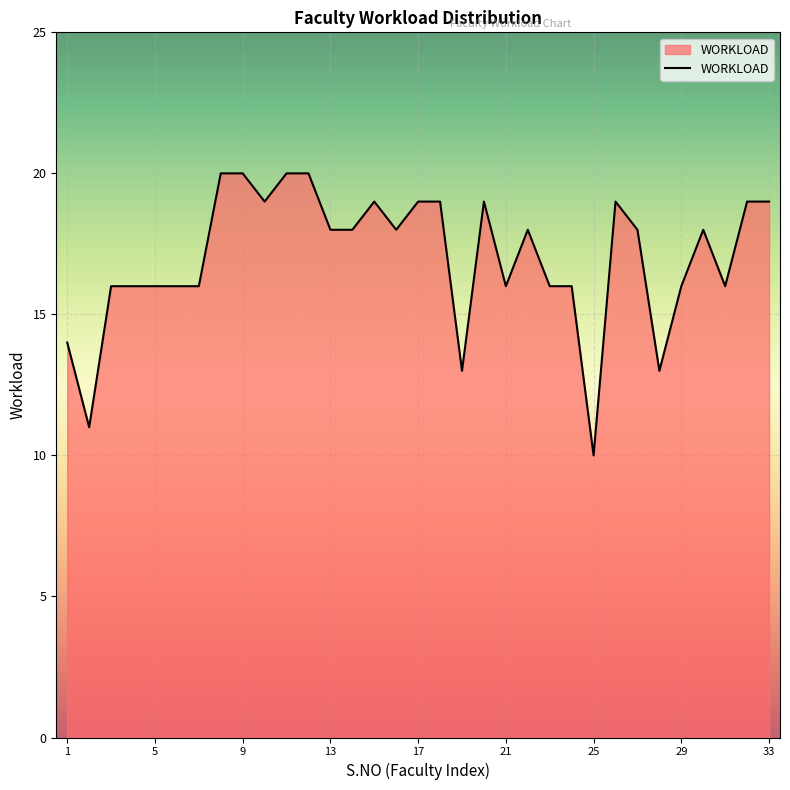

What is the greatest value displayed?

20